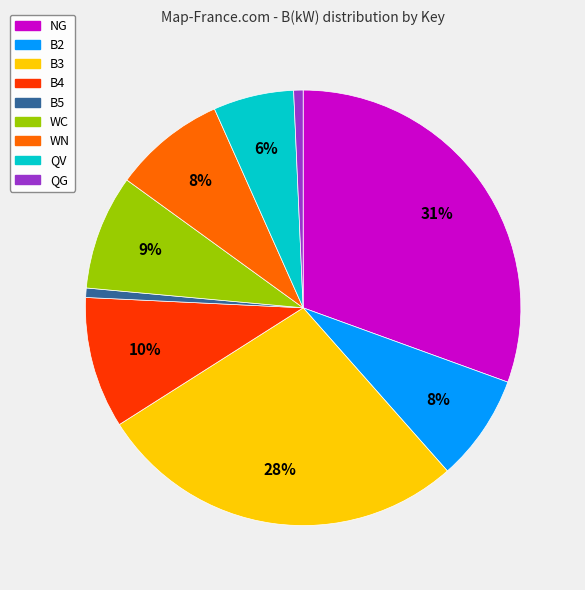

How many slices are in this pie chart?

9